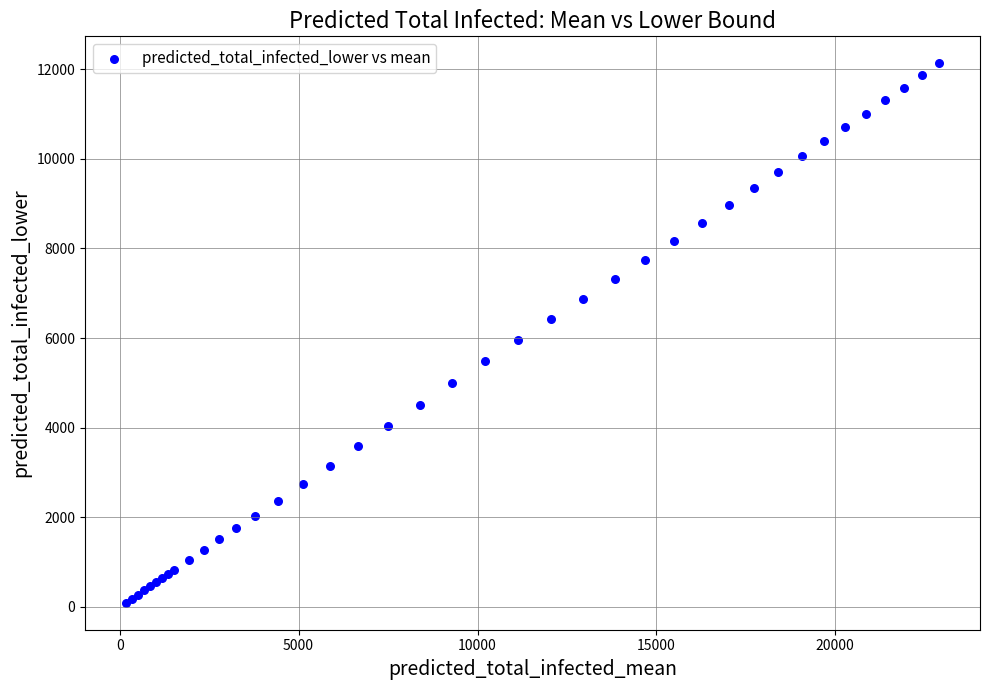

What Y value in the scatter plot is closest to 6111?

5961